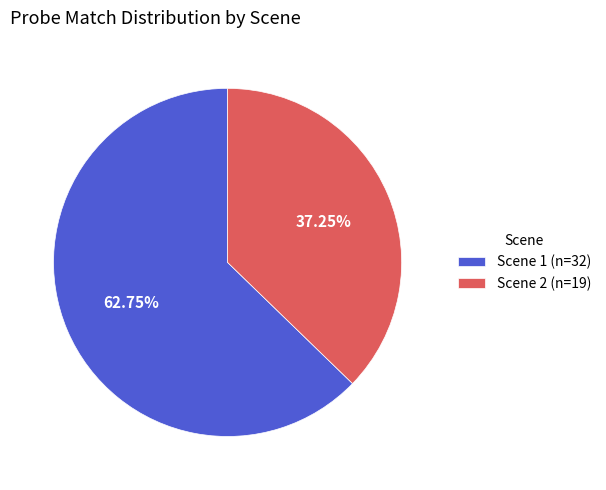

What is the total percentage of Scene 2 and Scene 1?

100.0%